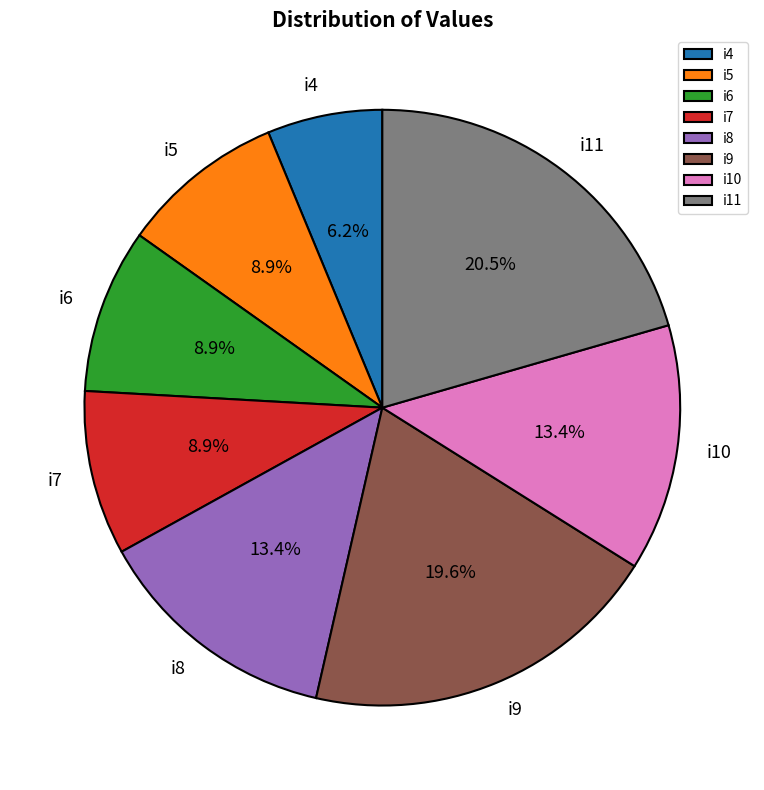

Which has a higher value, i4 or i5?

i5